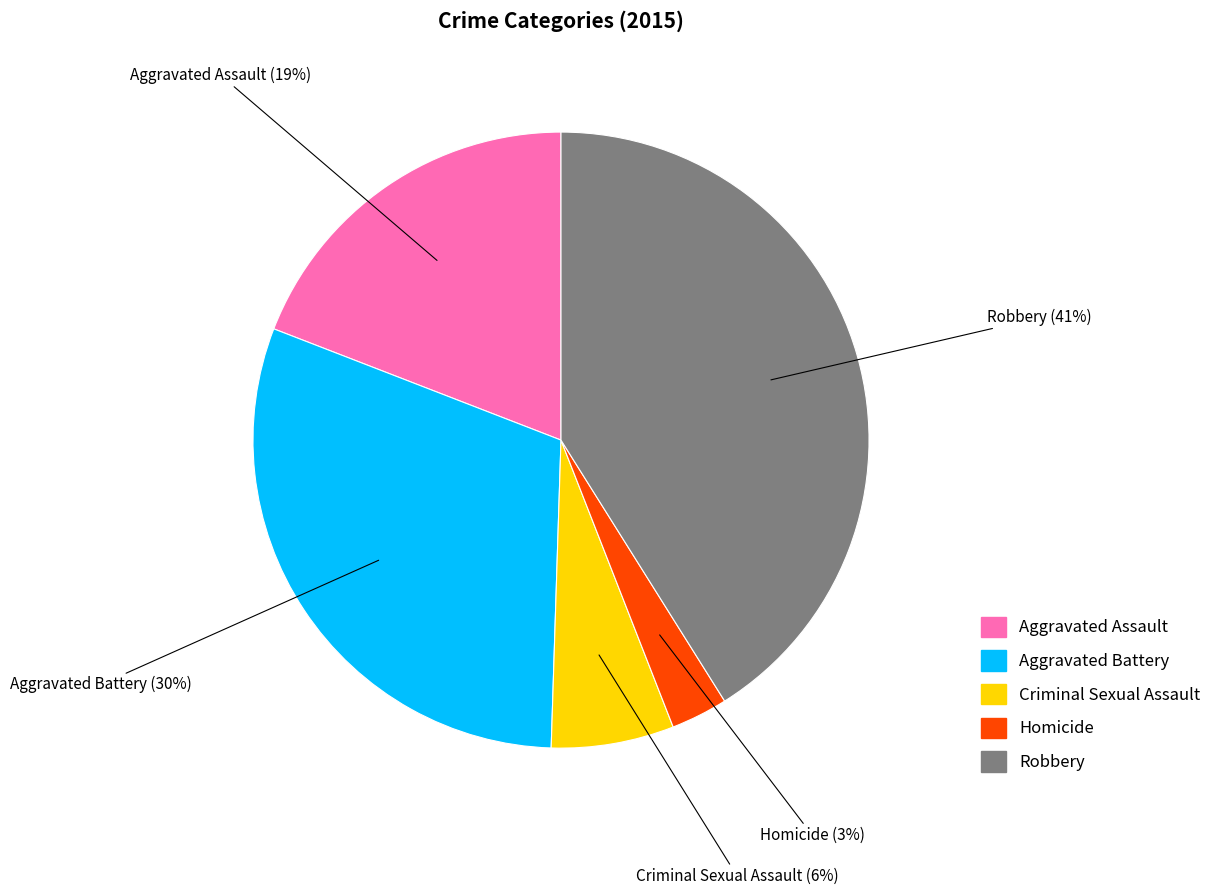

What is the largest slice in the pie chart?

Robbery